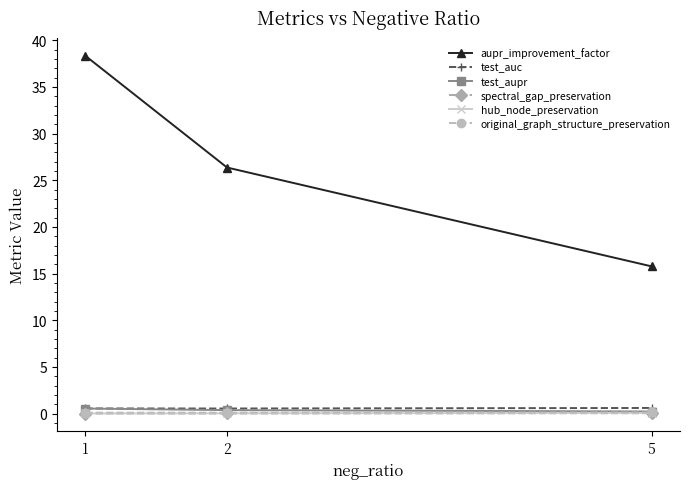

At which category is the sum across all series the highest?

1